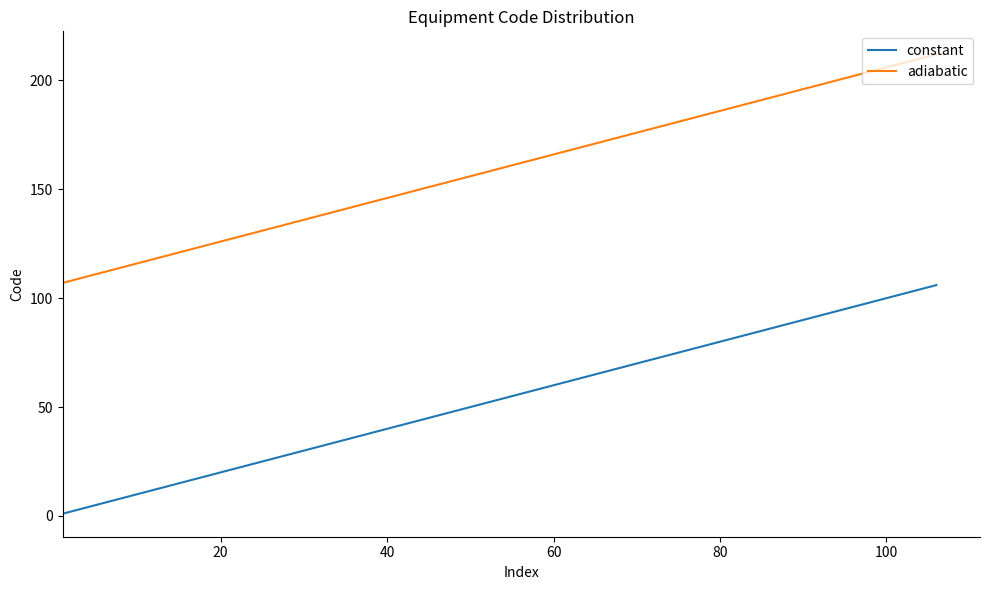

Does the chart have visible grid lines?

No